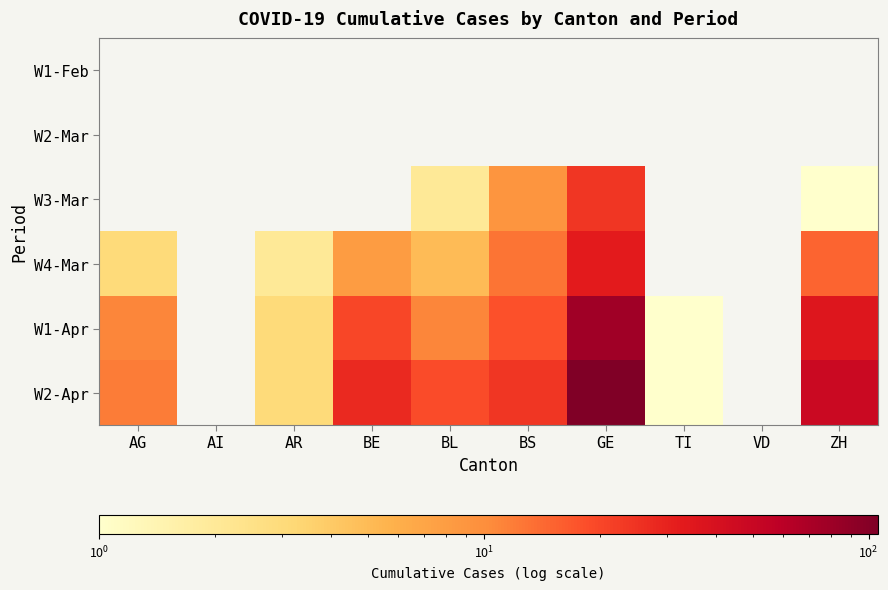

True or false: W3-Mar has a value of 9.0 at BS.

True